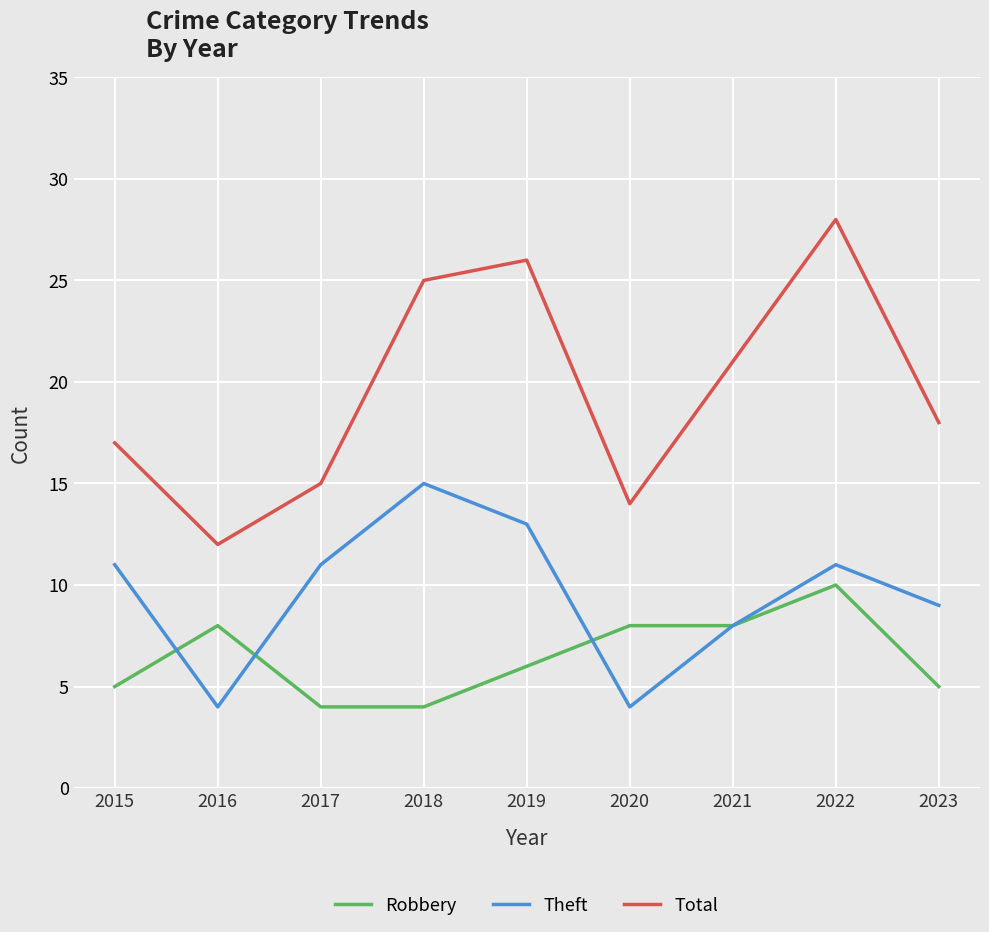

Reading left to right, extract all data points from this chart.

Robbery: 2015=5	2016=8	2017=4	2018=4	2019=6	2020=8	2021=8	2022=10	2023=5
Theft: 2015=11	2016=4	2017=11	2018=15	2019=13	2020=4	2021=8	2022=11	2023=9
Total: 2015=17	2016=12	2017=15	2018=25	2019=26	2020=14	2021=21	2022=28	2023=18